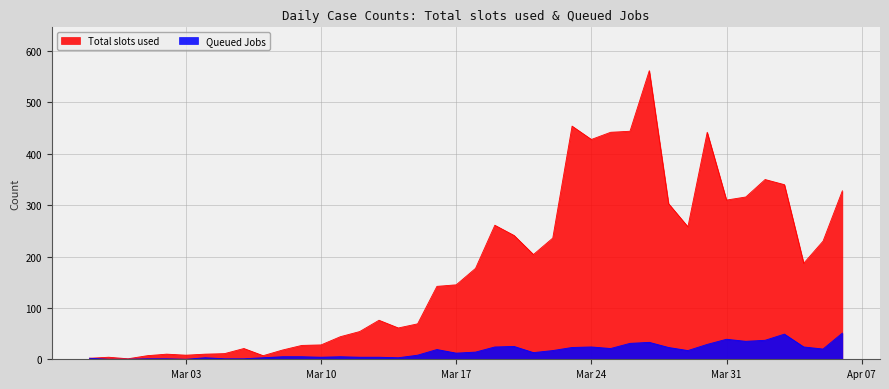

What are all the series names shown in the legend?

Total slots used, Queued Jobs